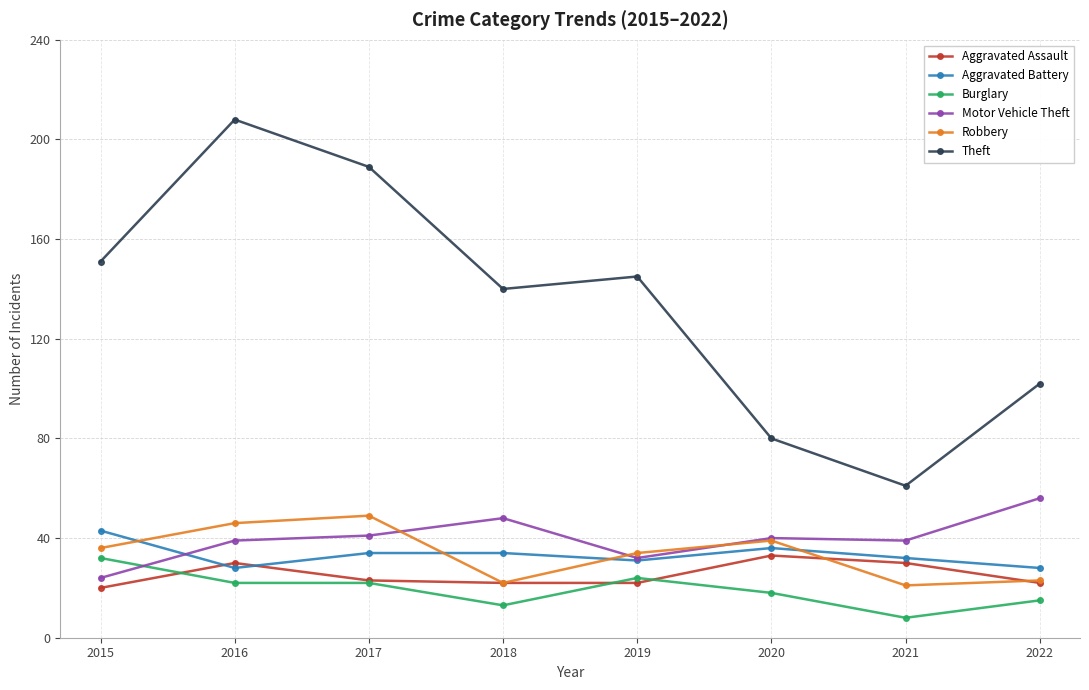

True or false: Burglary and Aggravated Assault intersect in this chart.

True